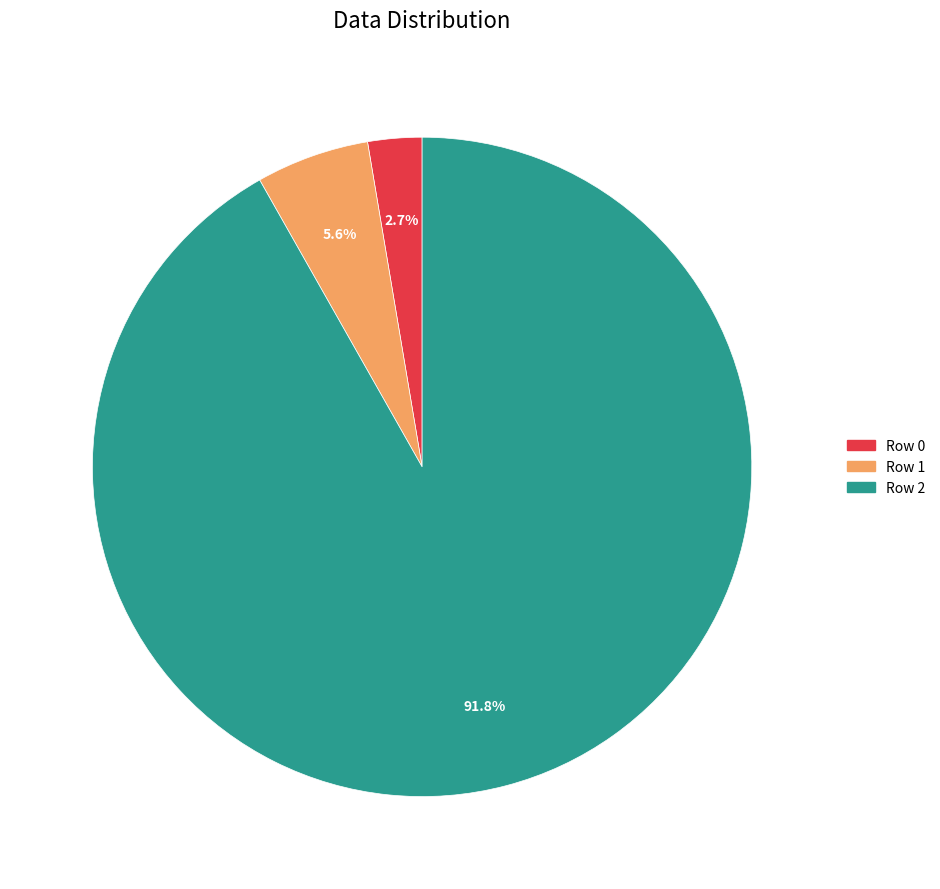

To the nearest percent, what percentage of the pie is Row 2?

92%